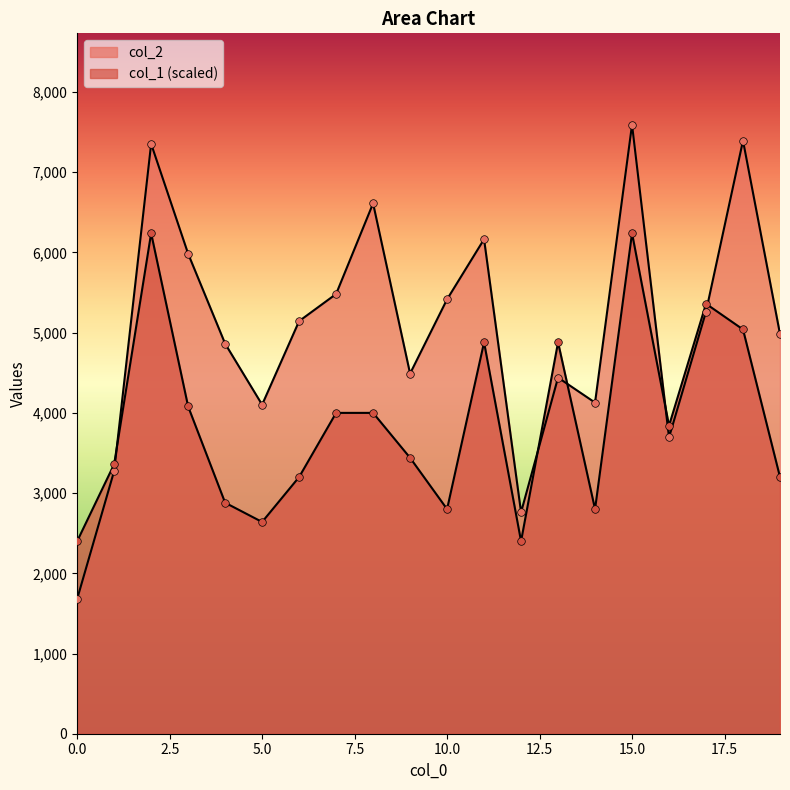

Which series has the largest total across all categories?

col_2